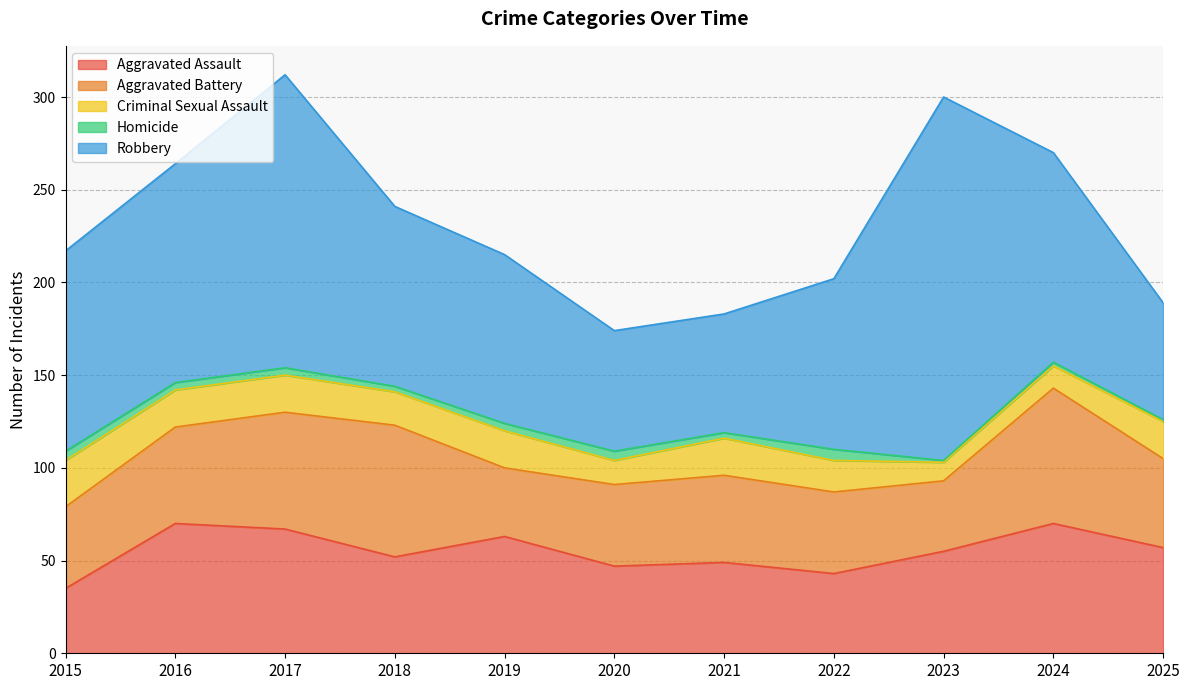

Which category has the highest value across all series?

2023